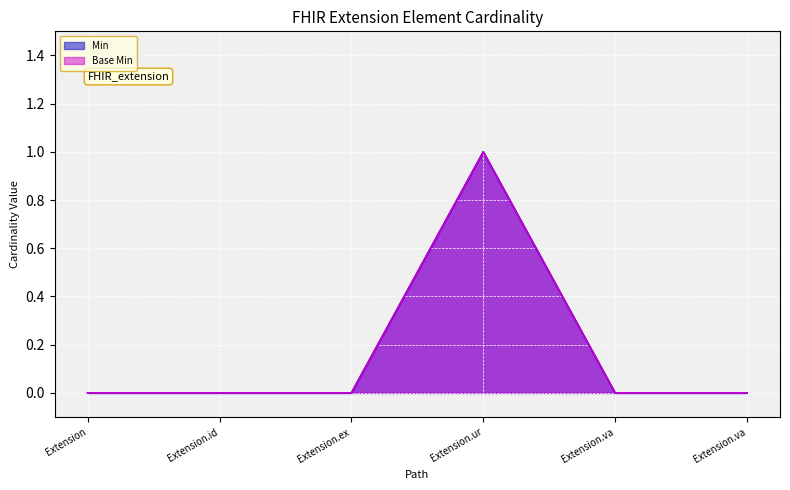

Which series has the largest total across all categories?

Base Min